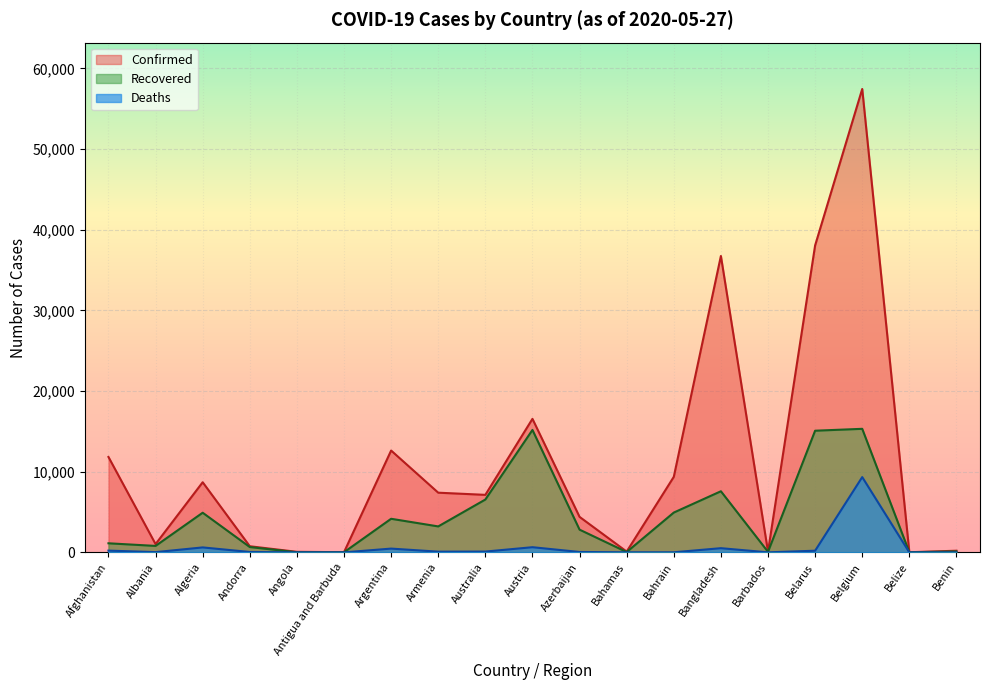

Does the chart display data point markers on the line(s)?

No